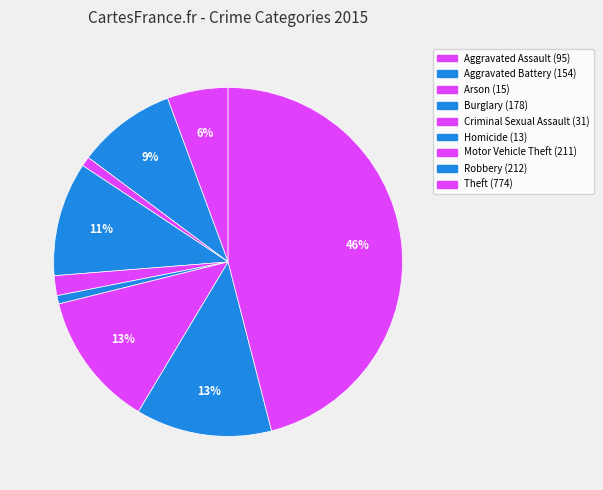

True or false: Theft accounts for 46% of the total.

True